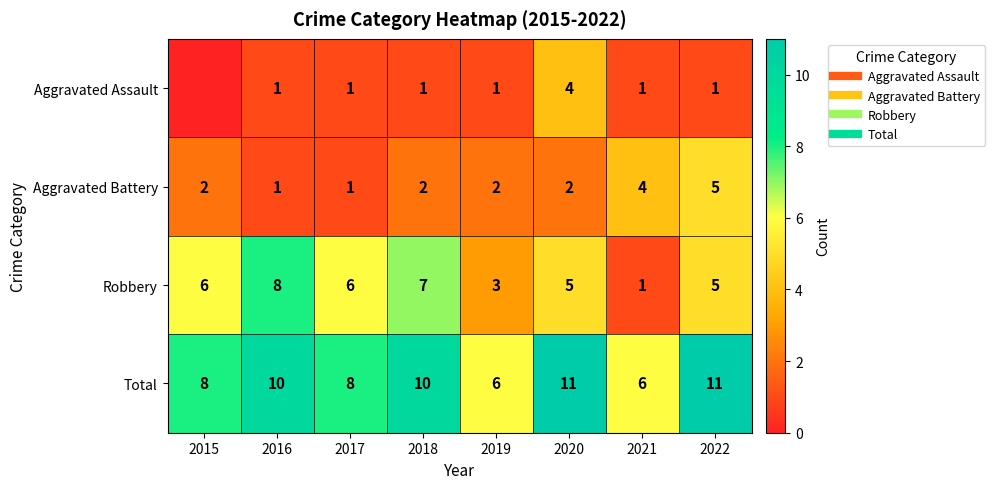

List the labels in order of Robbery value, largest first.

2016, 2018, 2015, 2017, 2020, 2022, 2019, 2021